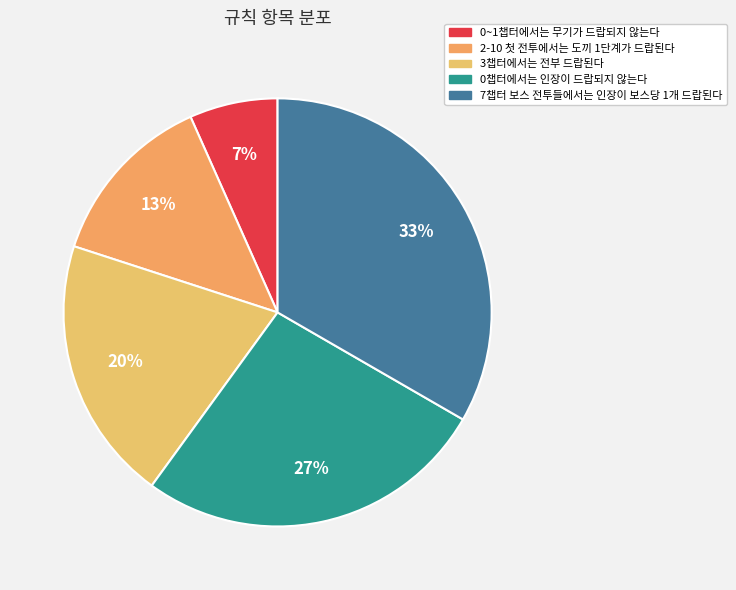

What percentage is the 2-10 첫 전투에서는 도끼 1단계가 드랍된다 slice, to the nearest percent?

13%